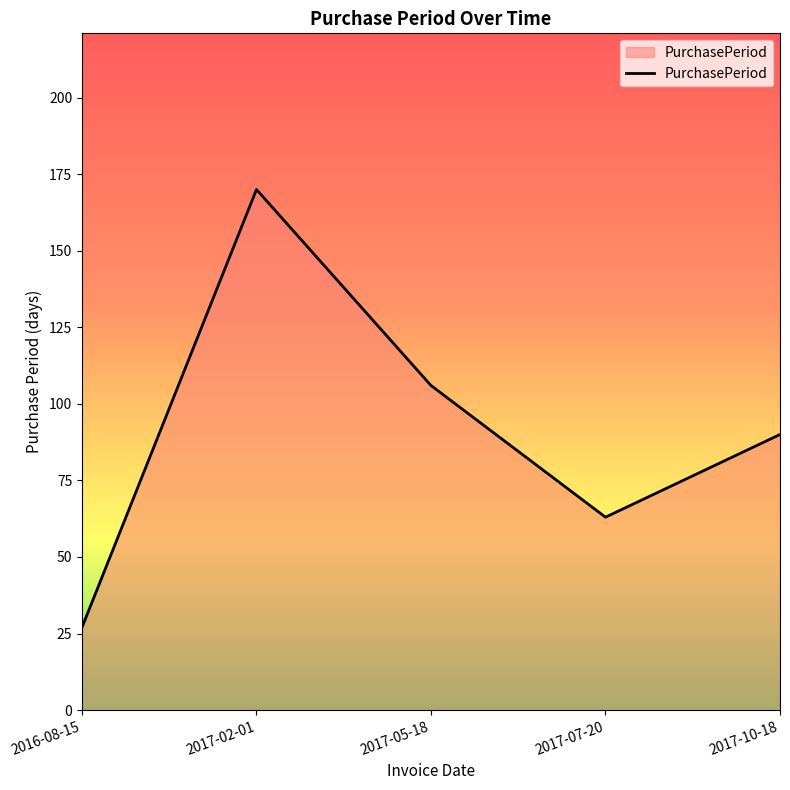

What is the average value?

91